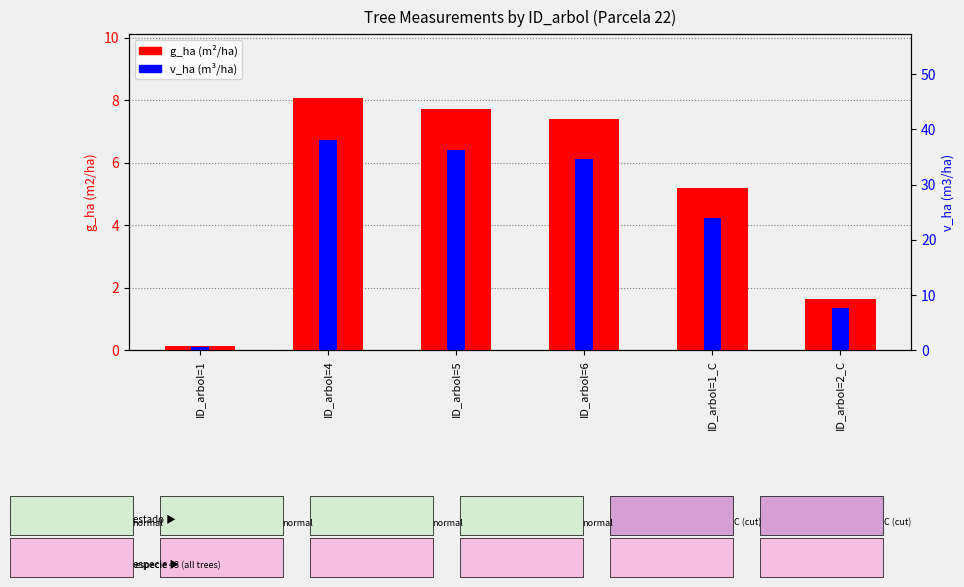

Does the chart contain stacked bars?

No